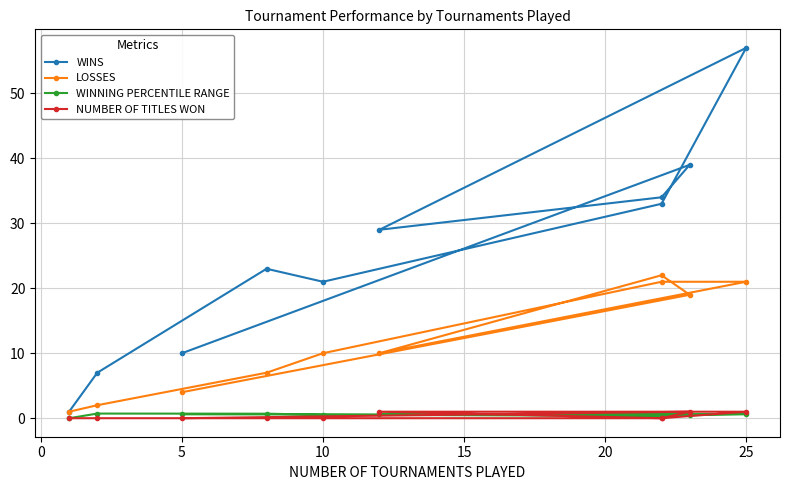

What are all the series names shown in the legend?

WINS, LOSSES, WINNING PERCENTILE RANGE, NUMBER OF TITLES WON